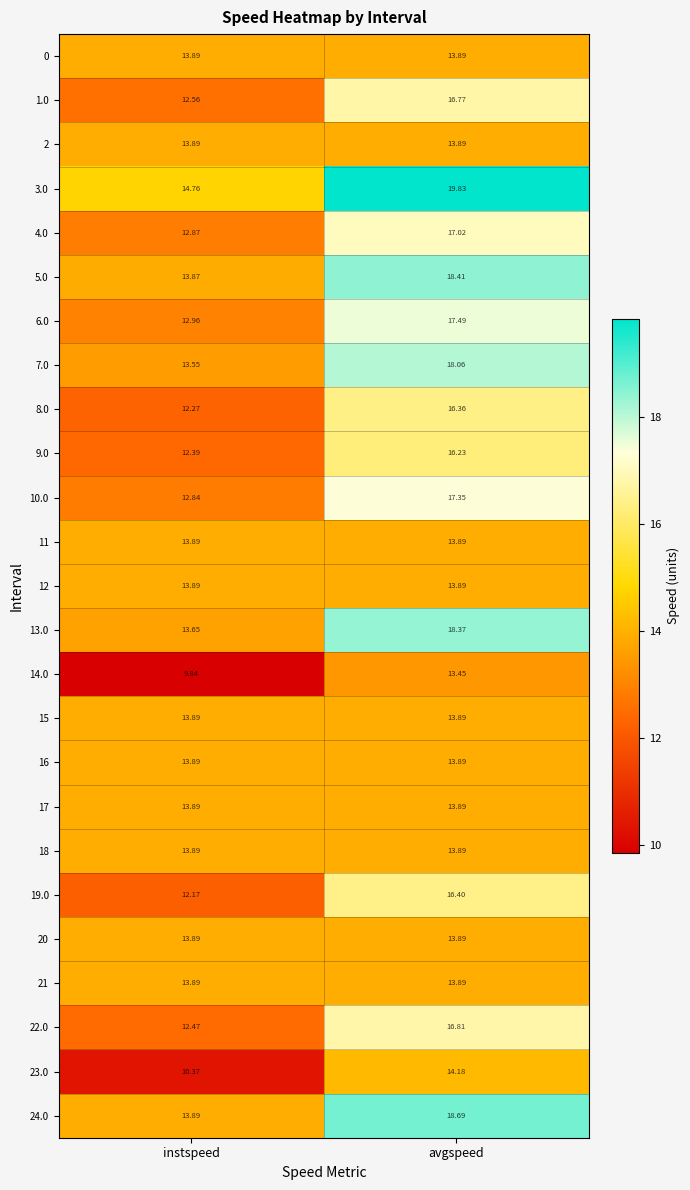

Which series changed the most between instspeed and avgspeed?

3.0